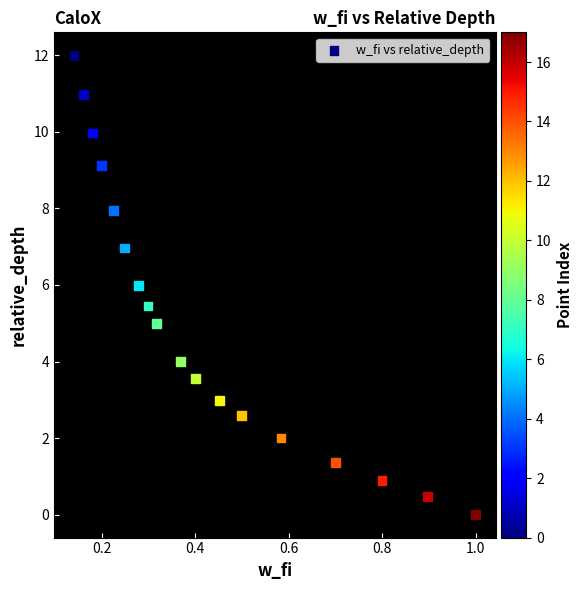

What is the range of Y values (max minus min)?

12.0